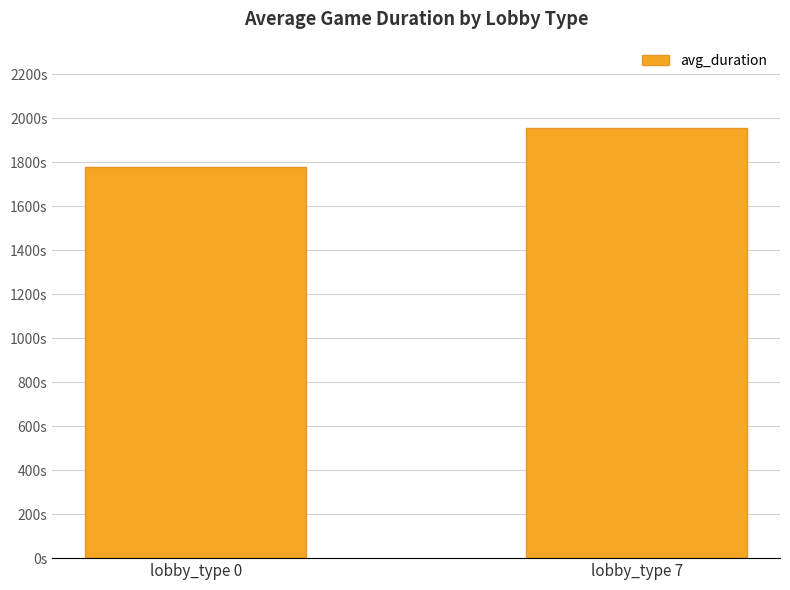

Reading left to right, what are all the values shown in this chart?

1780.9	1957.1